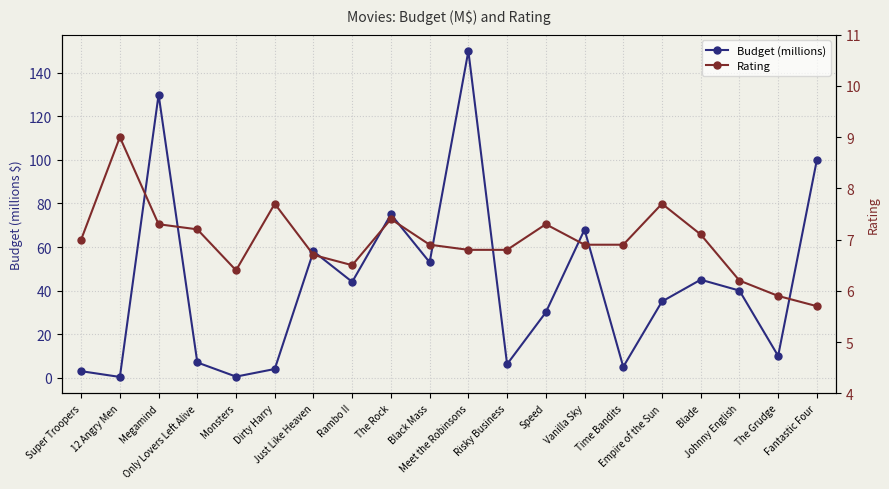

Reading left to right, what are all the values shown in this chart?

Budget (millions): Super Troopers=3.0	12 Angry Men=0.3	Megamind=130.0	Only Lovers Left Alive=7.0	Monsters=0.5	Dirty Harry=4.0	Just Like Heaven=58.0	Rambo II=44.0	The Rock=75.0	Black Mass=53.0	Meet the Robinsons=150.0	Risky Business=6.2	Speed=30.0	Vanilla Sky=68.0	Time Bandits=5.0	Empire of the Sun=35.0	Blade=45.0	Johnny English=40.0	The Grudge=10.0	Fantastic Four=100.0
Rating: Super Troopers=7.0	12 Angry Men=9.0	Megamind=7.3	Only Lovers Left Alive=7.2	Monsters=6.4	Dirty Harry=7.7	Just Like Heaven=6.7	Rambo II=6.5	The Rock=7.4	Black Mass=6.9	Meet the Robinsons=6.8	Risky Business=6.8	Speed=7.3	Vanilla Sky=6.9	Time Bandits=6.9	Empire of the Sun=7.7	Blade=7.1	Johnny English=6.2	The Grudge=5.9	Fantastic Four=5.7